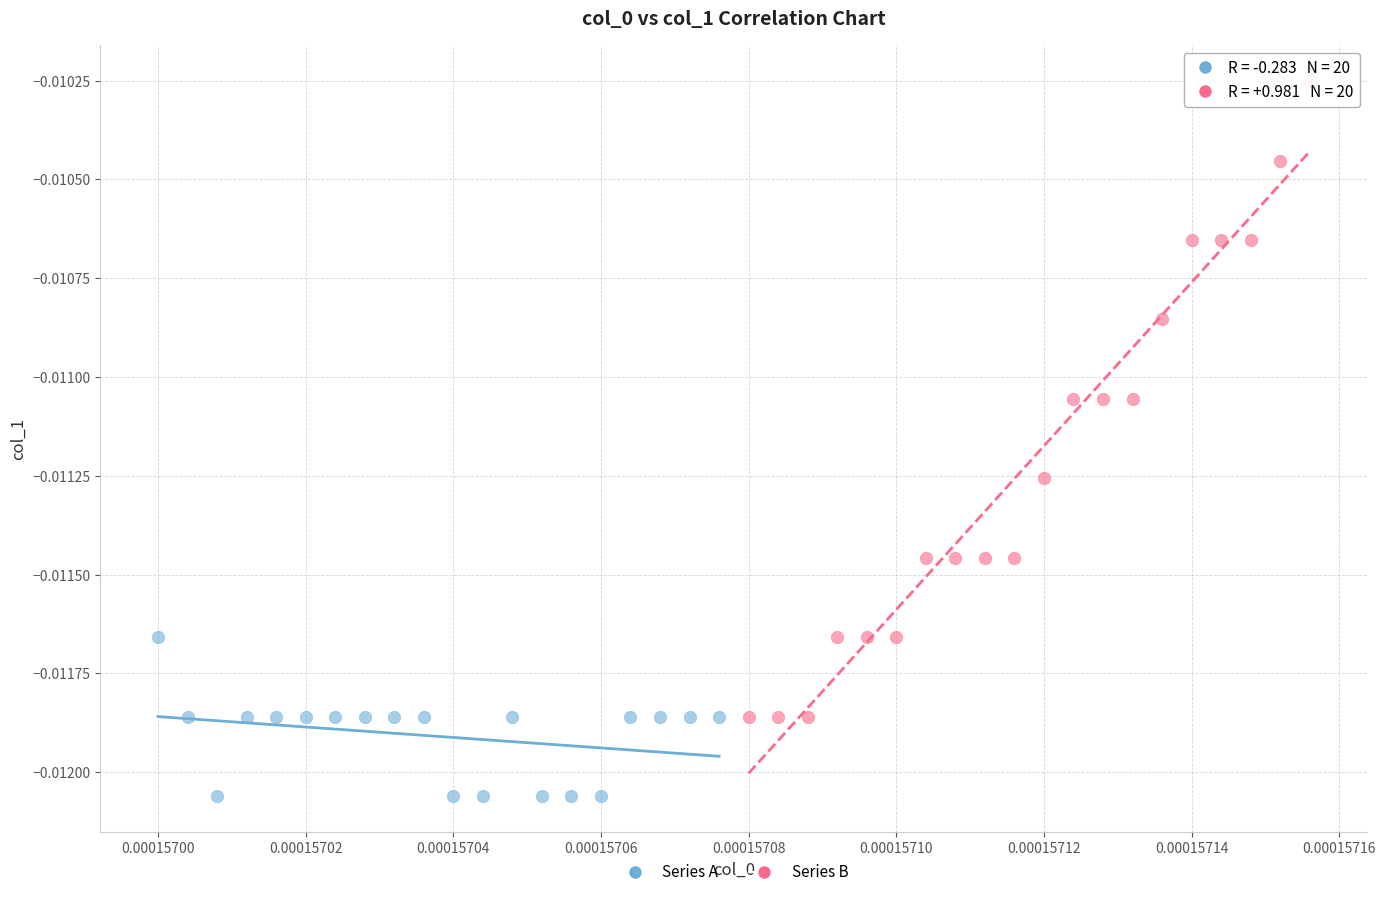

Which series reaches the maximum Y coordinate?

Series B